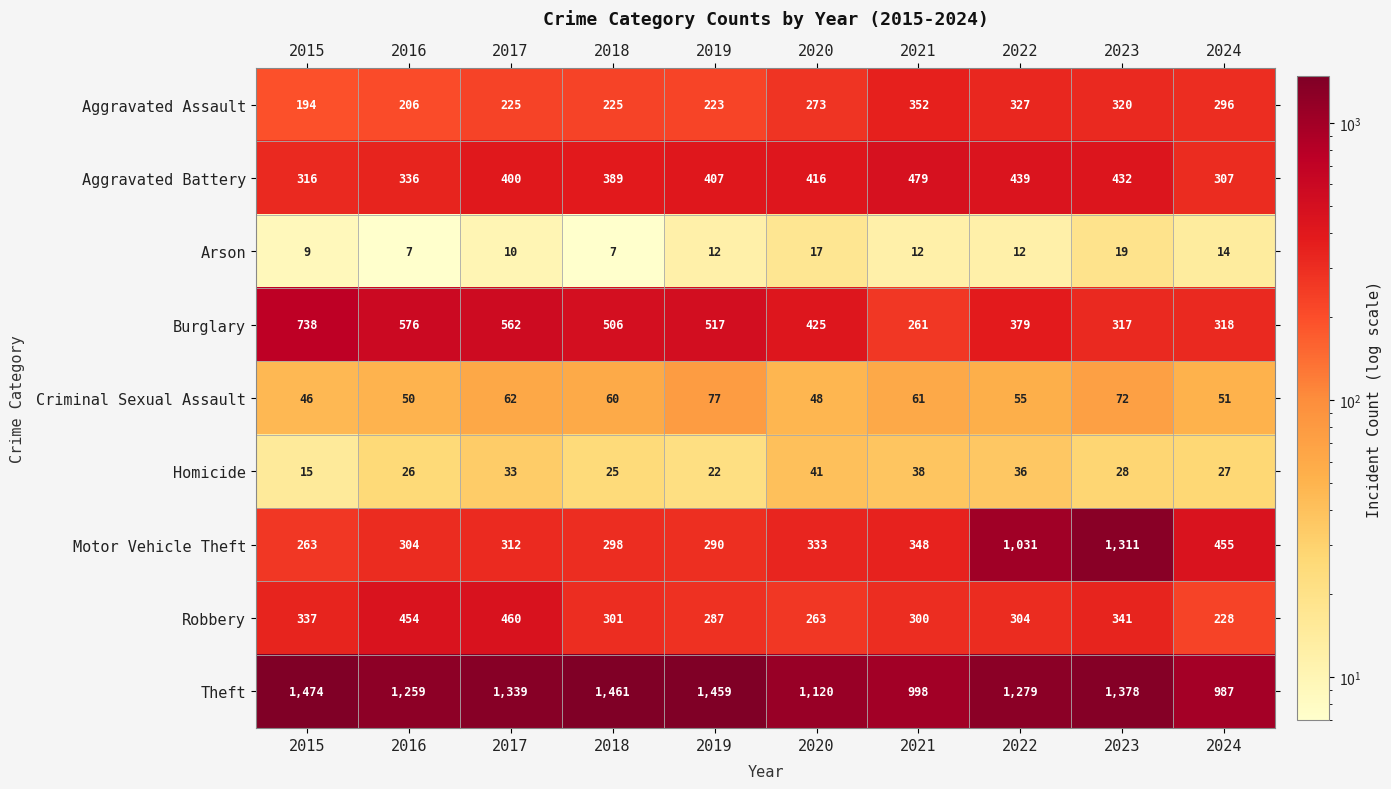

At which label does Robbery reach its minimum?

2024